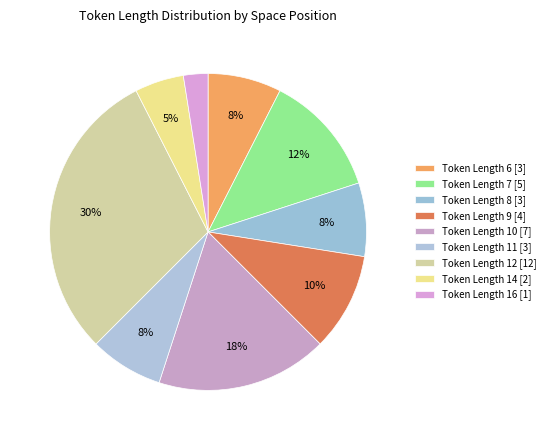

Count the number of slices in the pie.

9